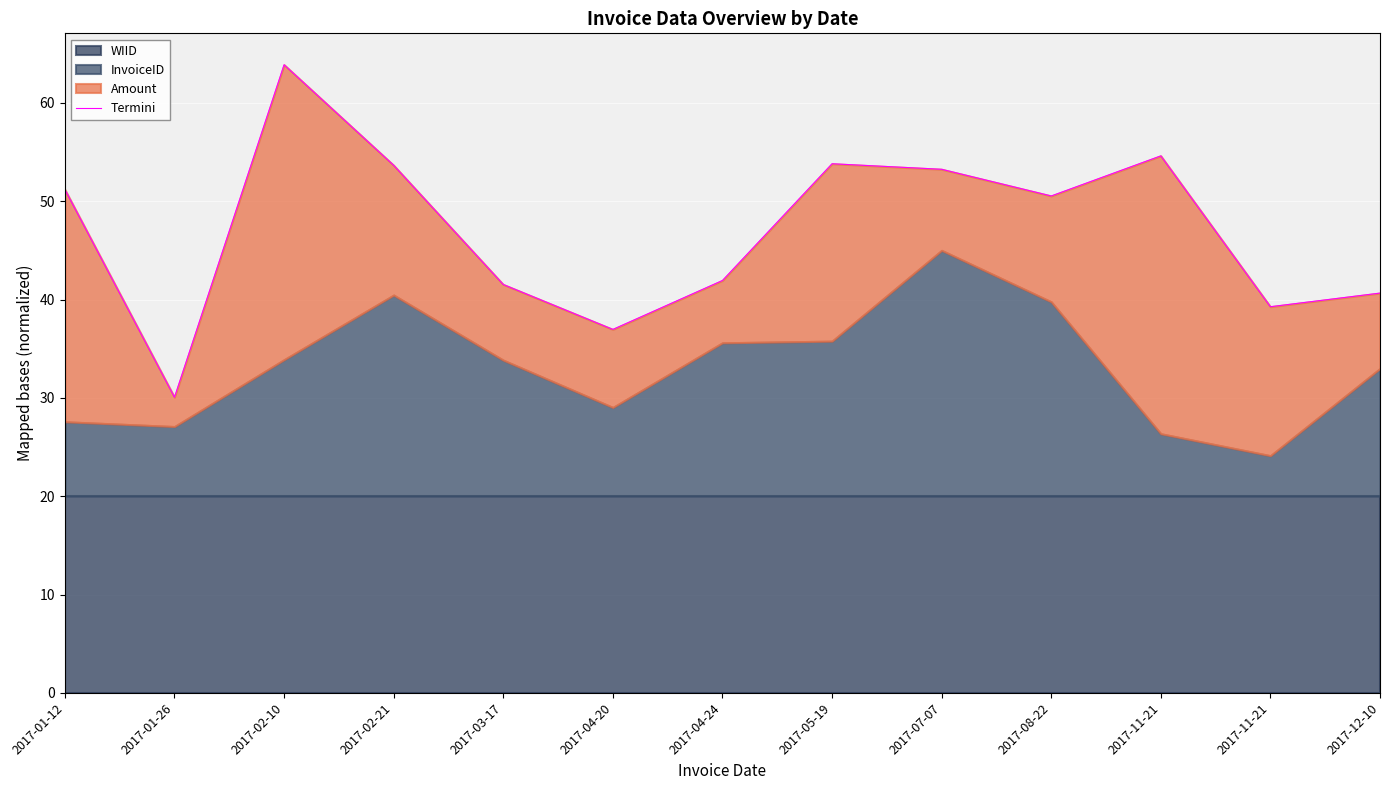

The chart shows a value of 12.2 at 2017-04-20. True or false?

False